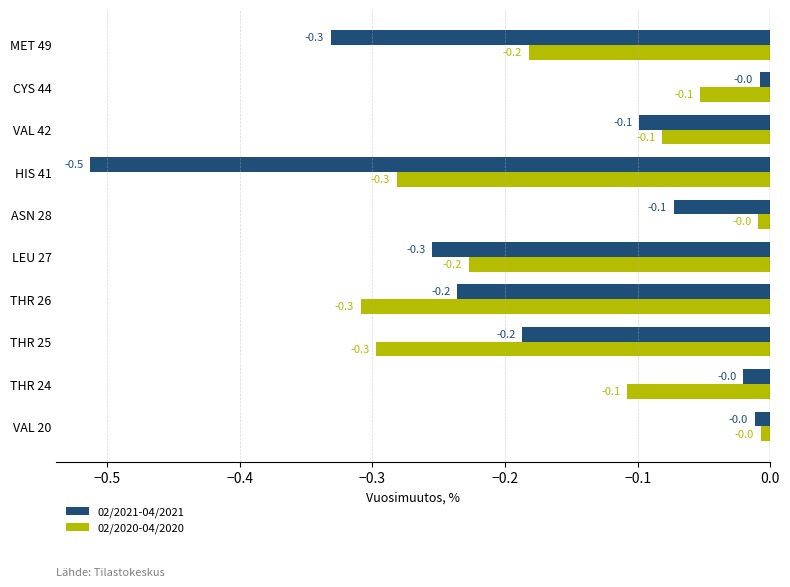

What is the difference between the maximum and minimum values in the 02/2021-04/2021 series?

0.5